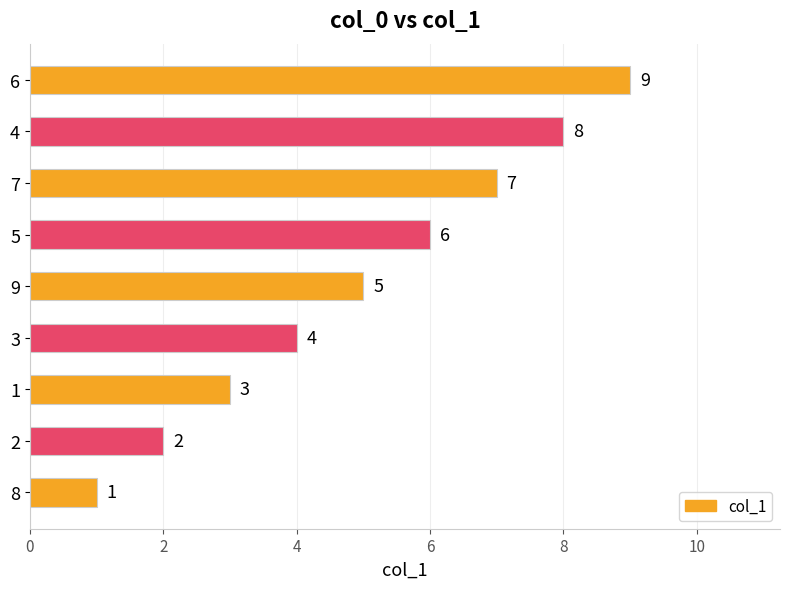

What is the difference between the maximum and minimum values?

8